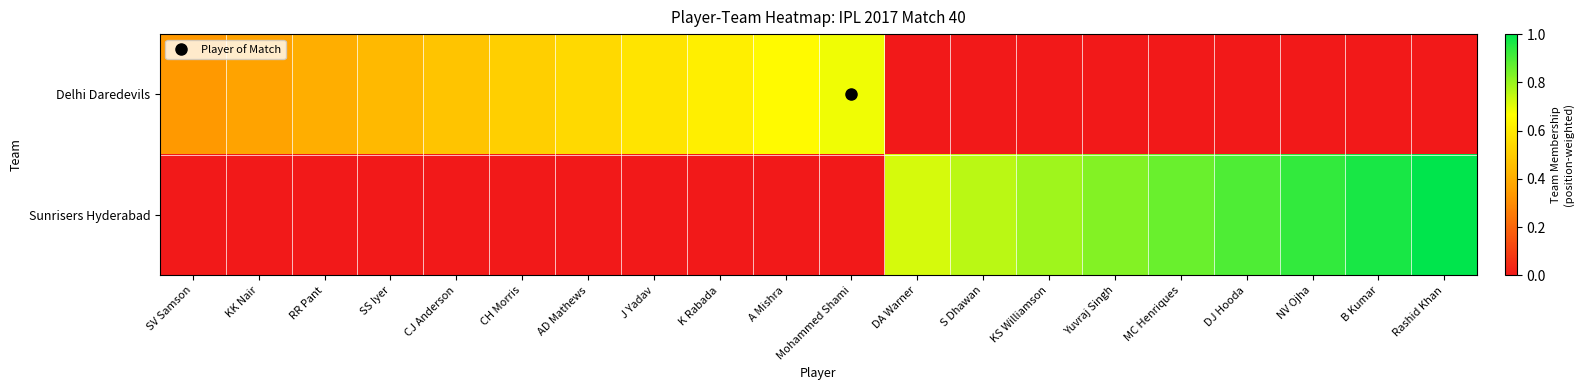

Which series has the largest total across all categories?

Sunrisers Hyderabad